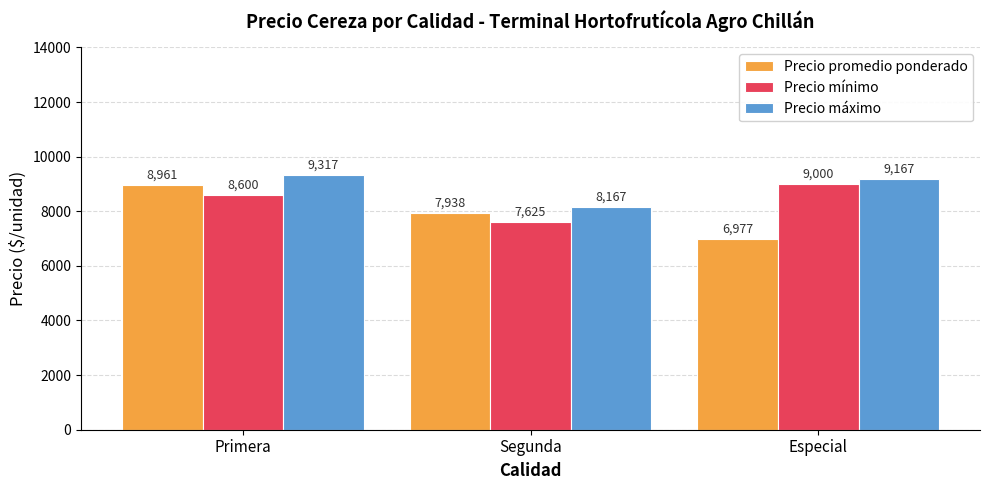

Which category has the lowest value across all series?

Especial